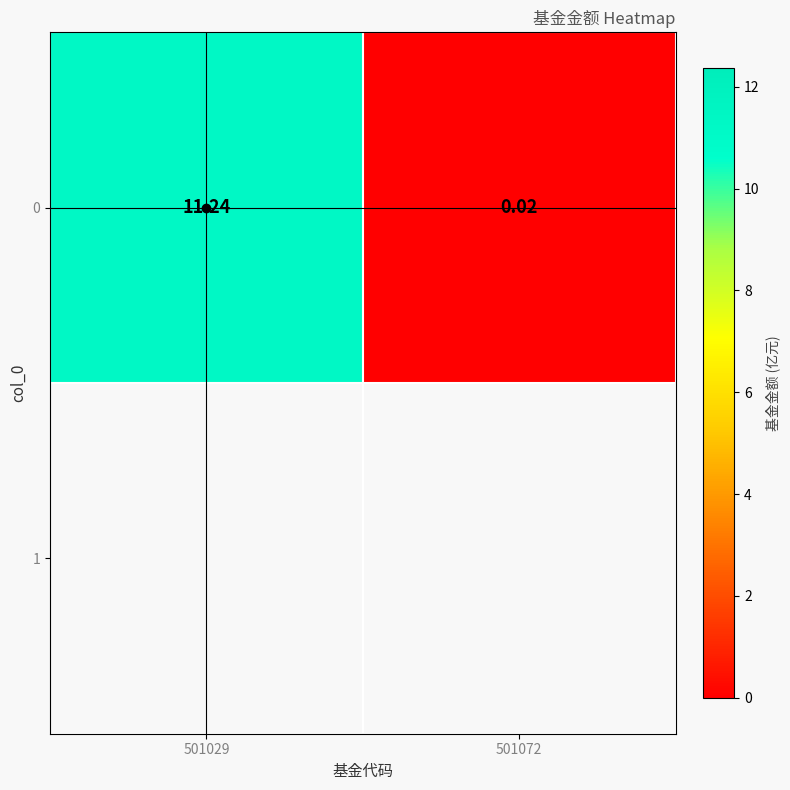

How many series are shown in this chart?

1